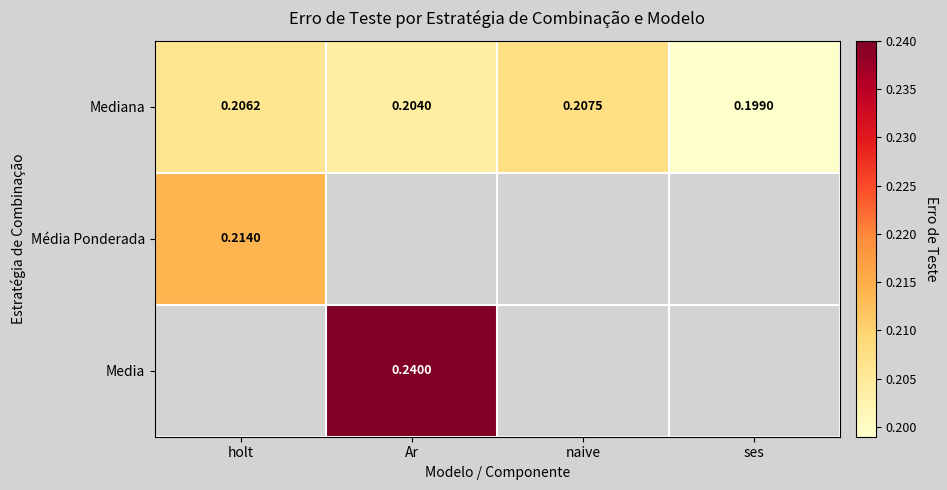

Which series has the largest range (max minus min)?

Mediana